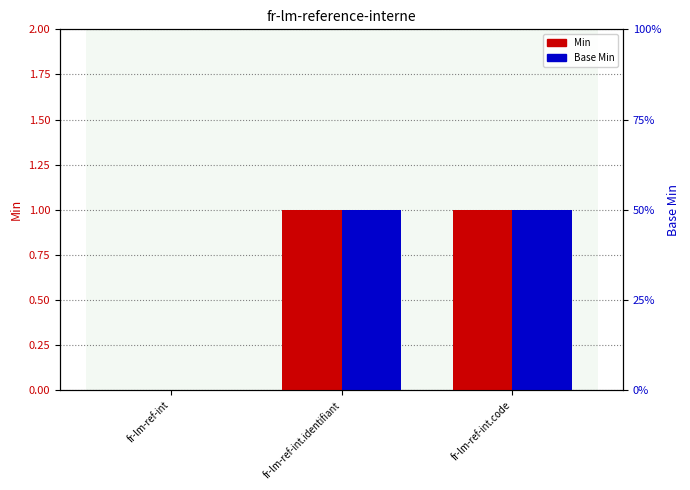

Is it true that Base Min equals 0 at fr-lm-ref-int?

True